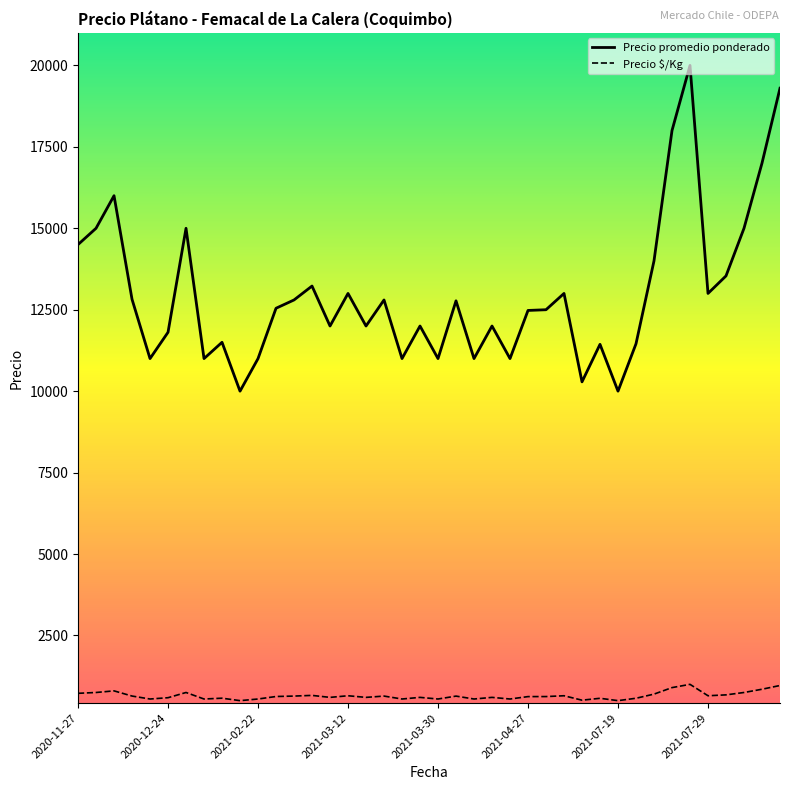

Which series has the largest range (max minus min)?

Precio promedio ponderado